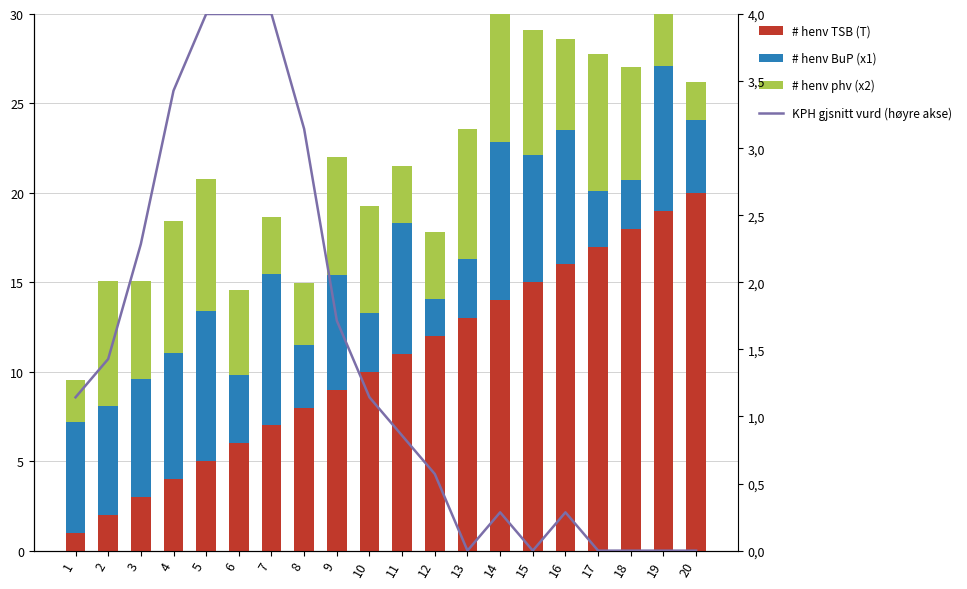

Which series has the largest total across all categories?

# henv TSB (T)